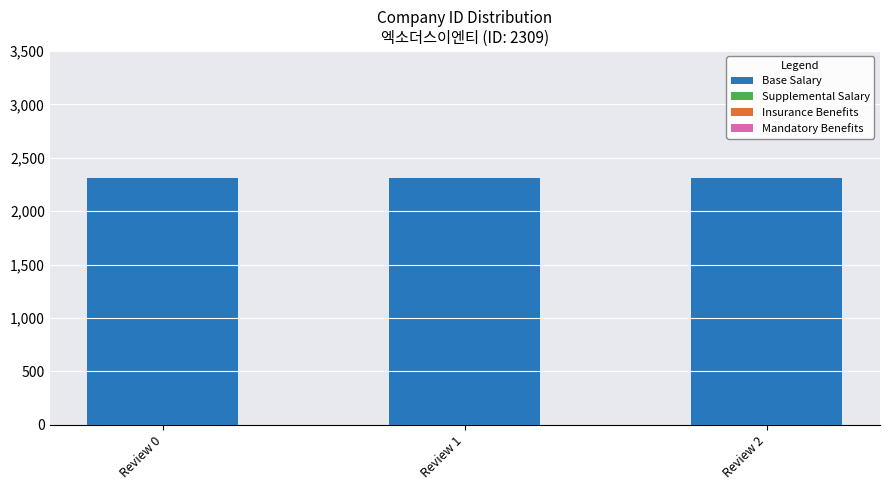

Reading right to left, what are all the values shown in this chart?

Base Salary: Review 2=2309	Review 1=2309	Review 0=2309
Supplemental Salary: Review 2=0	Review 1=0	Review 0=0
Insurance Benefits: Review 2=0	Review 1=0	Review 0=0
Mandatory Benefits: Review 2=0	Review 1=0	Review 0=0